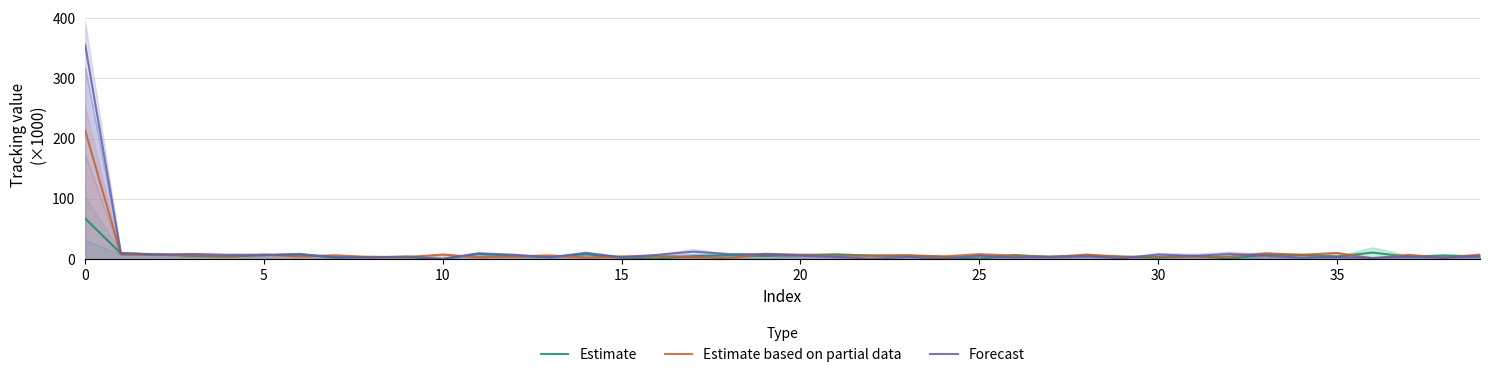

True or false: Estimate based on partial data and Forecast intersect in this chart.

True